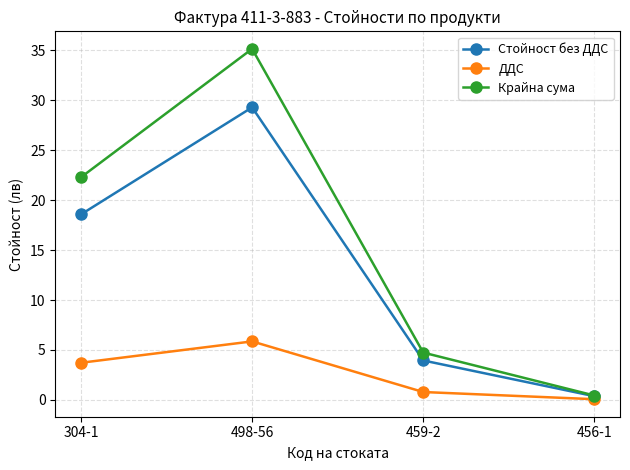

Reading left to right, list all the values displayed in this chart.

Стойност без ДДС: 18.6	29.3	4.0	0.4
ДДС: 3.7	5.9	0.8	0.1
Крайна сума: 22.3	35.2	4.7	0.4